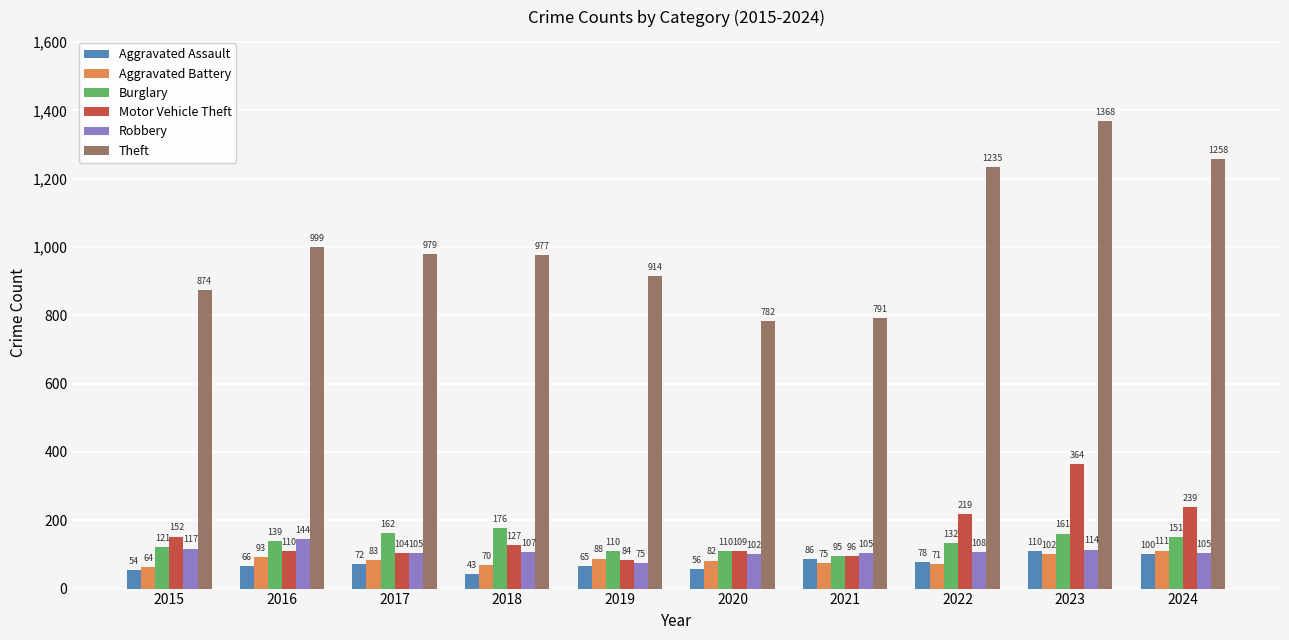

Read the Aggravated Battery value at 2024.

111